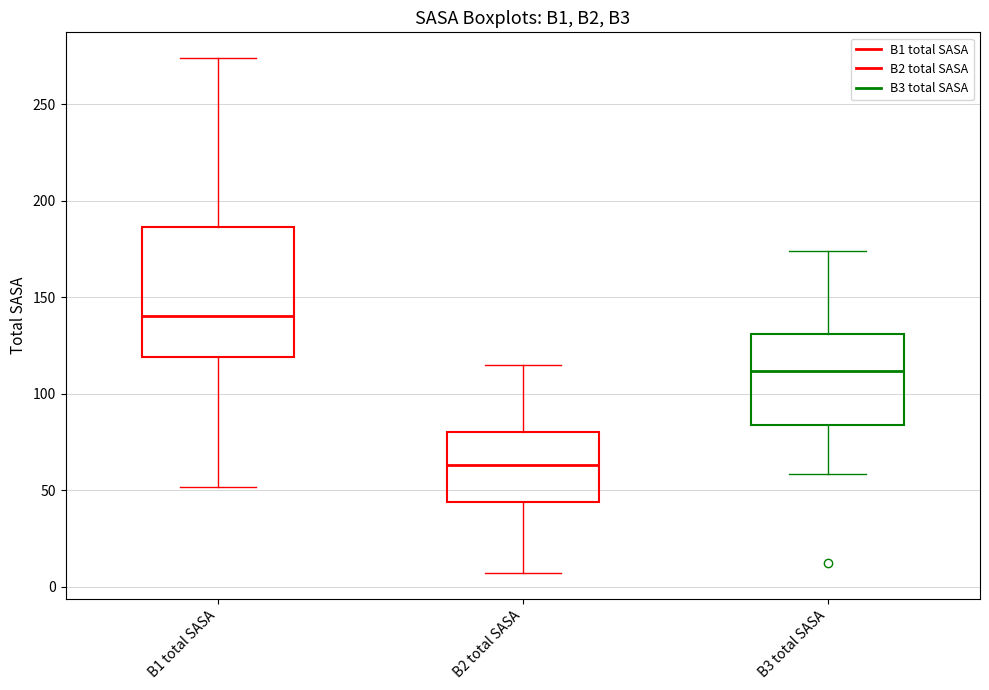

Reading left to right, transcribe this box plot: for each box, give where its median line is, the range the box spans, and where its two whiskers end, as read against the y-axis. The values are not printed on the chart, so give them approximately, as read against the axis.

B1 total SASA: median 140, box 120 to 185, whiskers 50 to 275
B2 total SASA: median 65, box 45 to 80, whiskers 5 to 115
B3 total SASA: median 110, box 85 to 130, whiskers 60 to 175